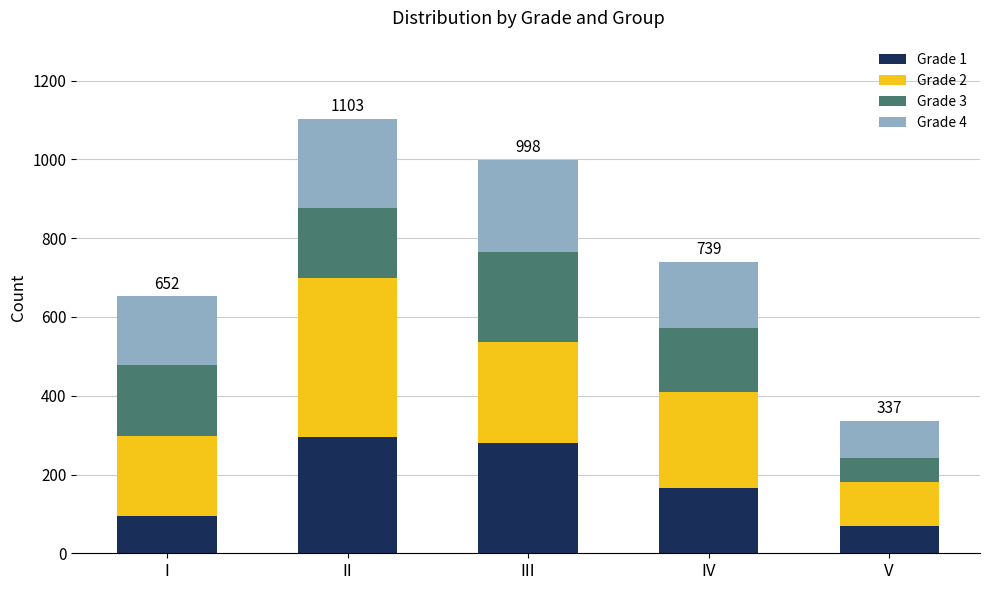

Are the bars horizontal?

No